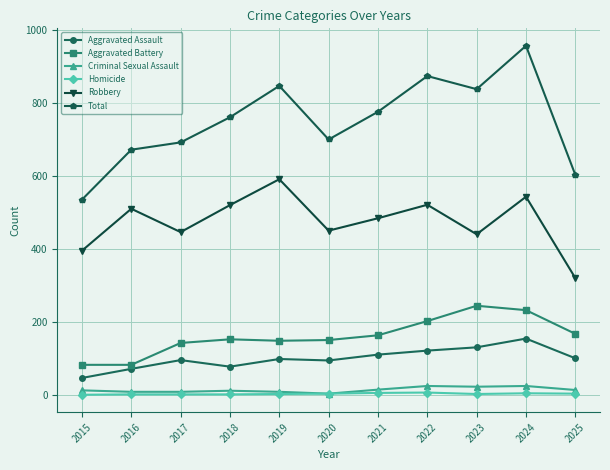

At which category is the sum across all series the highest?

2024